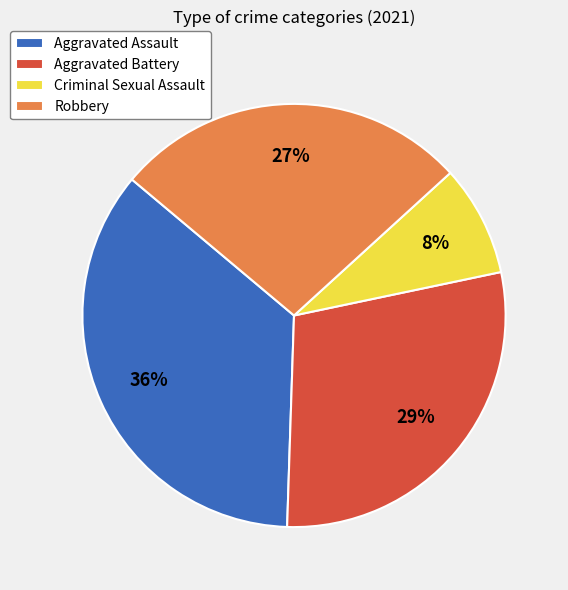

Approximately how many times larger is the value at Criminal Sexual Assault compared to Aggravated Battery?

0.3